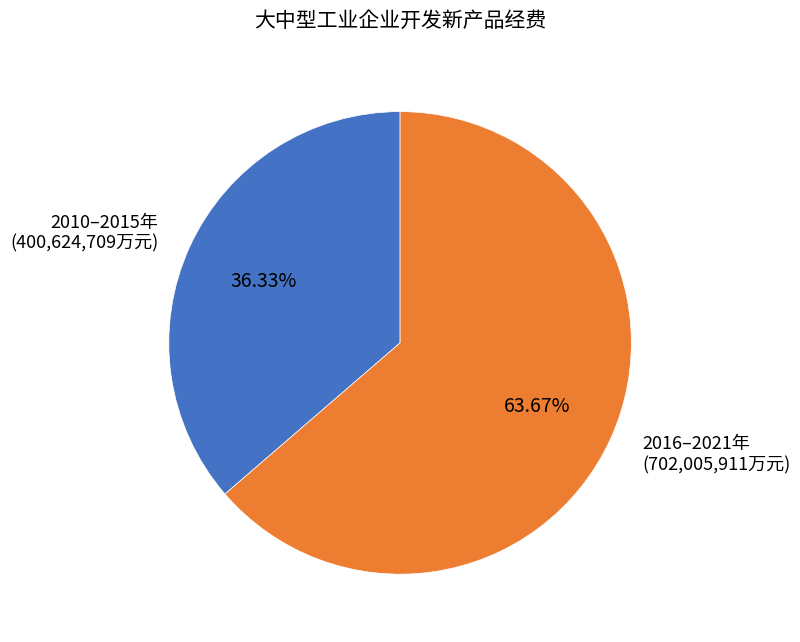

Approximately how many times larger is the value at 2010–2015年 compared to 2016–2021年?

0.6